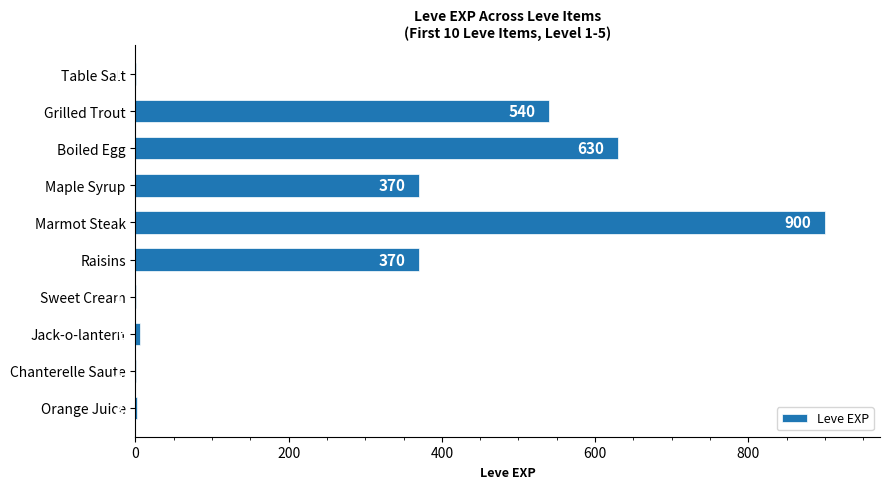

Approximately how many times larger is the value at Jack-o-lantern compared to Sweet Cream?

6.0